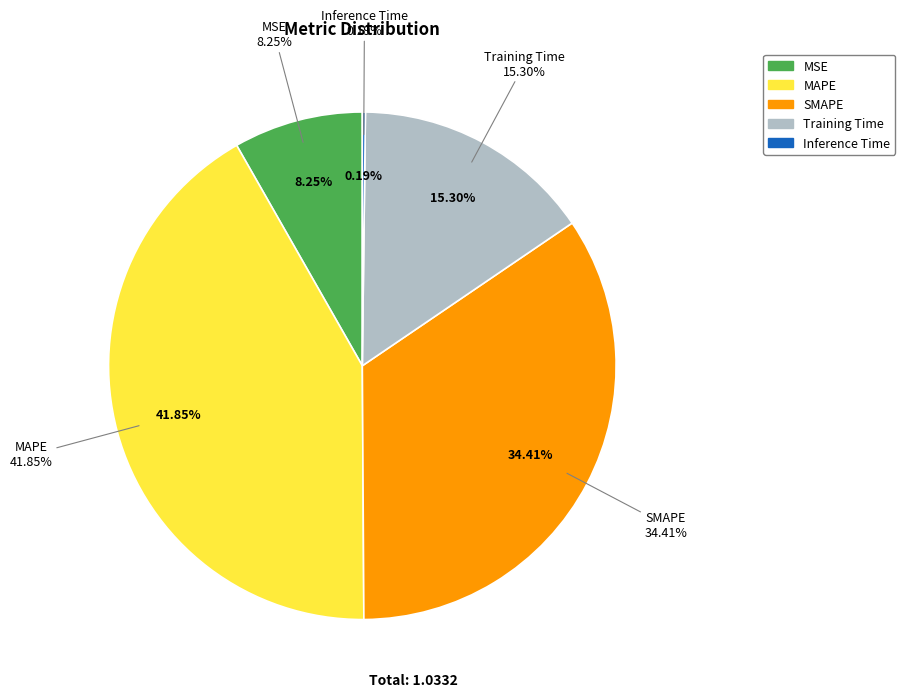

Does SMAPE account for over 50% of the chart?

No